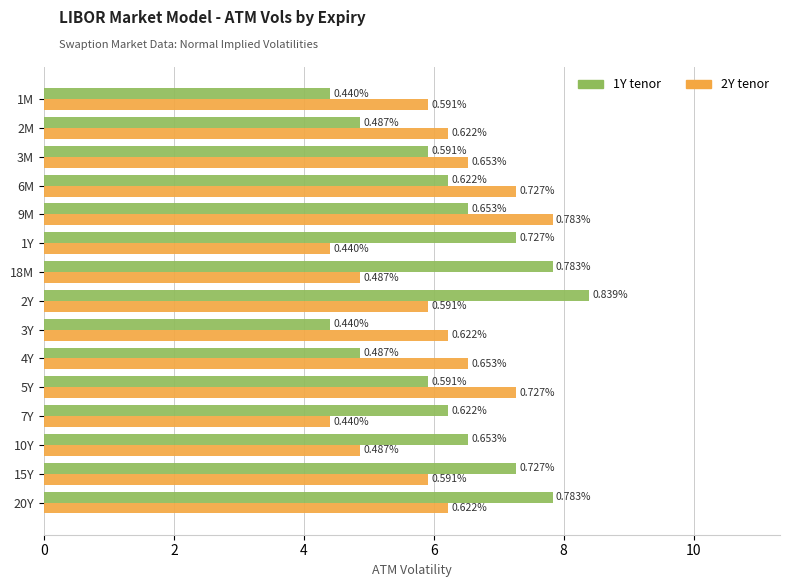

What are all the series names shown in the legend?

1Y tenor, 2Y tenor